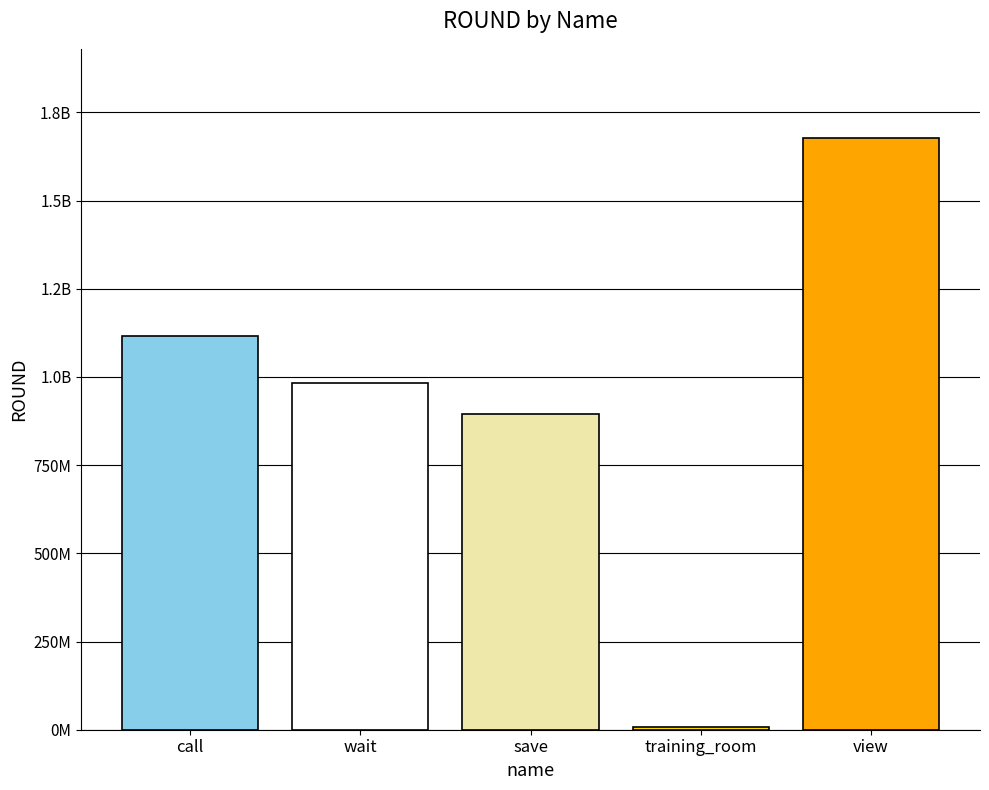

Reading left to right, list all the values displayed in this chart.

call=1114706269	wait=982610077	save=895603275	training_room=7535956	view=1678282948